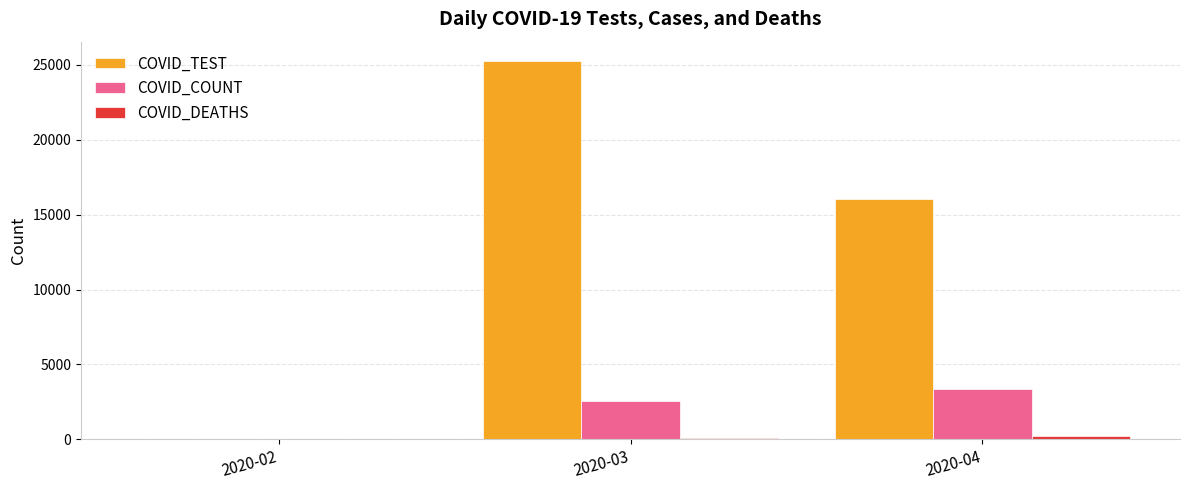

Which series has the largest total across all categories?

COVID_TEST